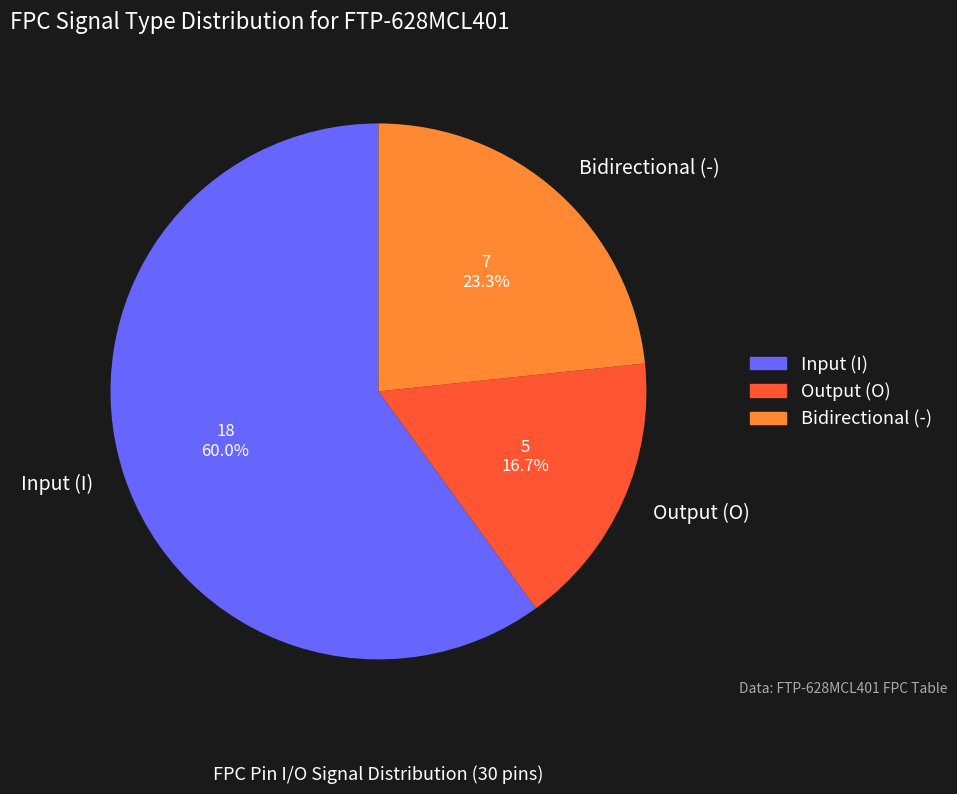

Which category has the smallest portion of the pie?

Output (O)